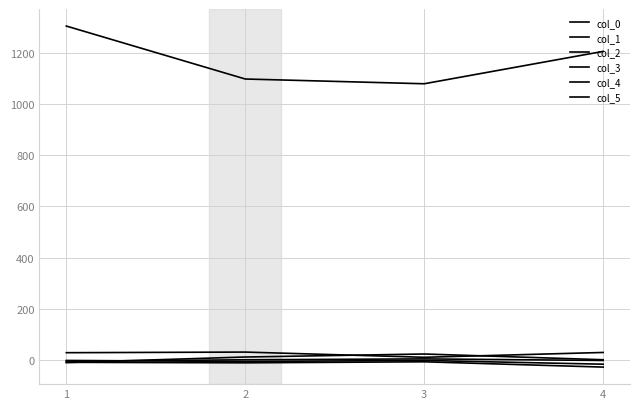

What is the total value across all series at 4?

1194.6